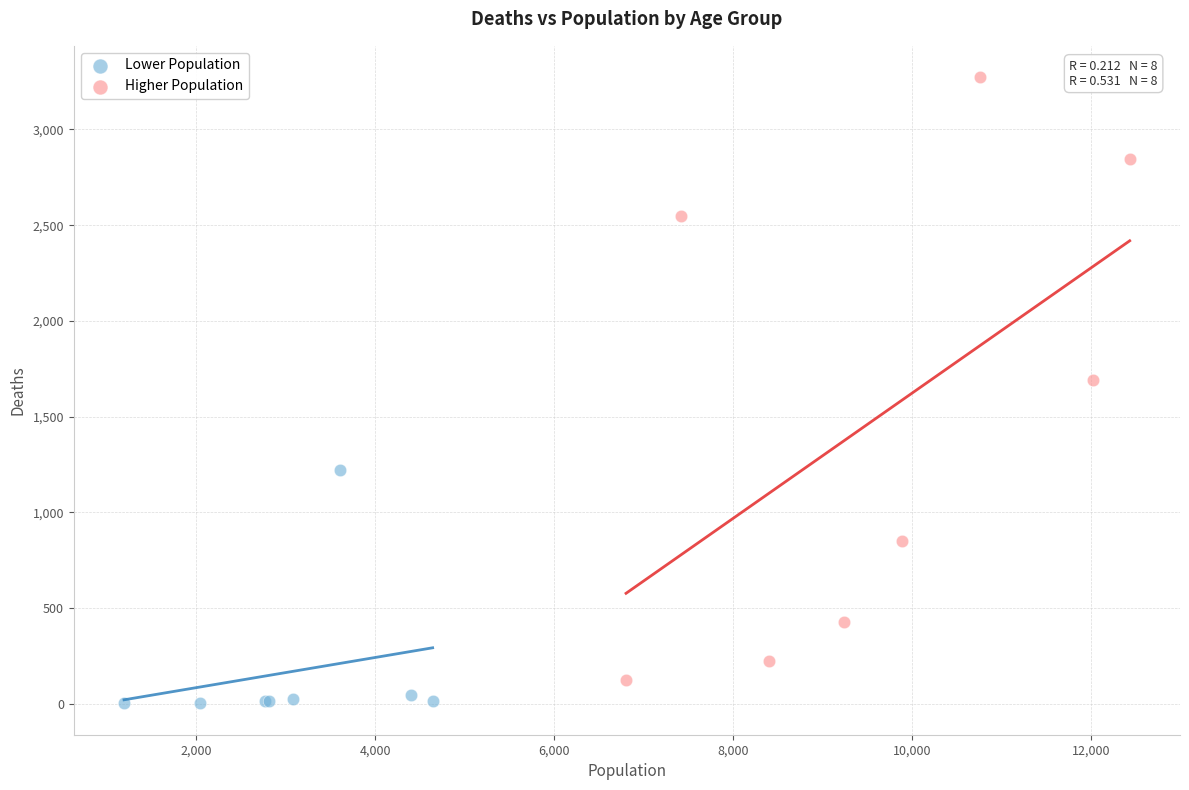

Which series has the widest spread of Y values?

Higher Population